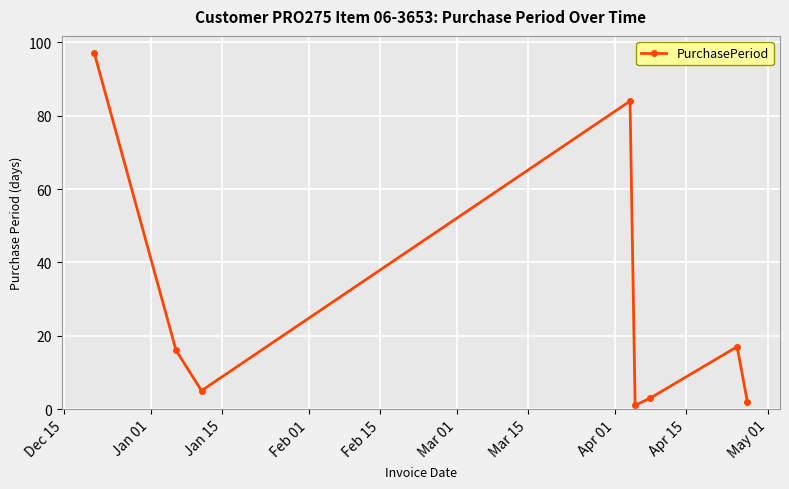

How many lines are shown in the chart?

1